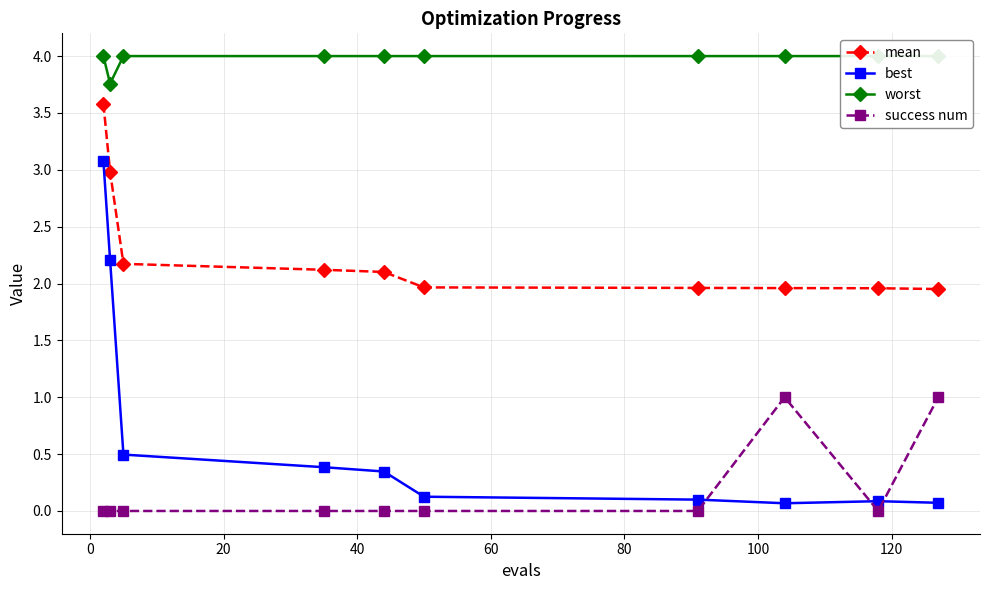

How many distinct data groups are displayed?

4